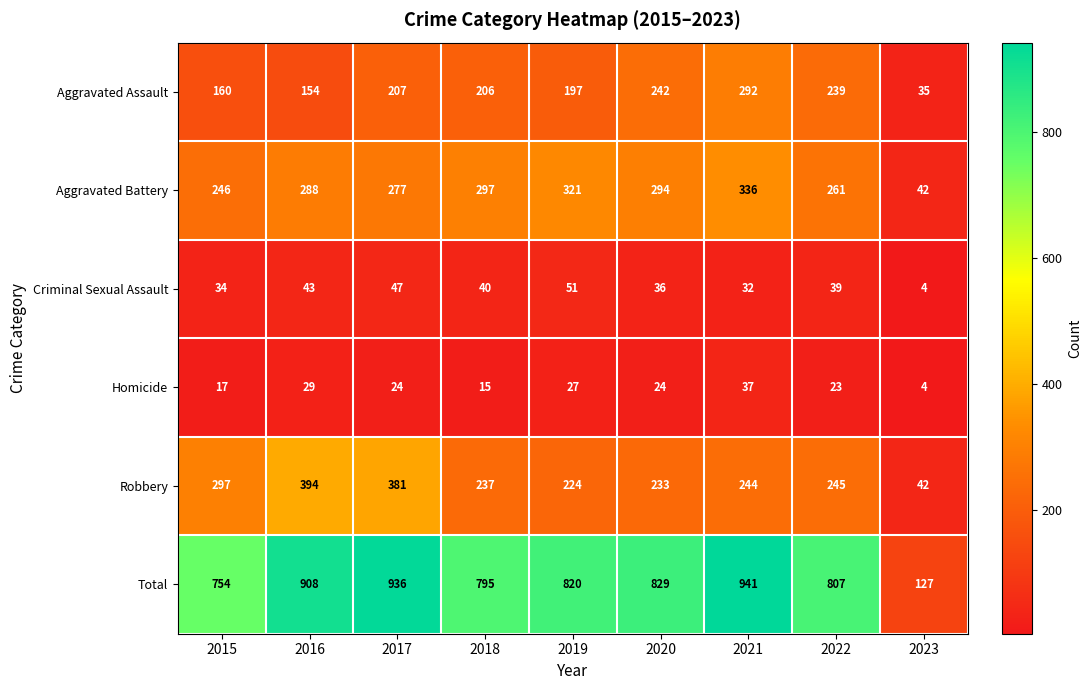

What is the approximate value of Criminal Sexual Assault at 2017?

47